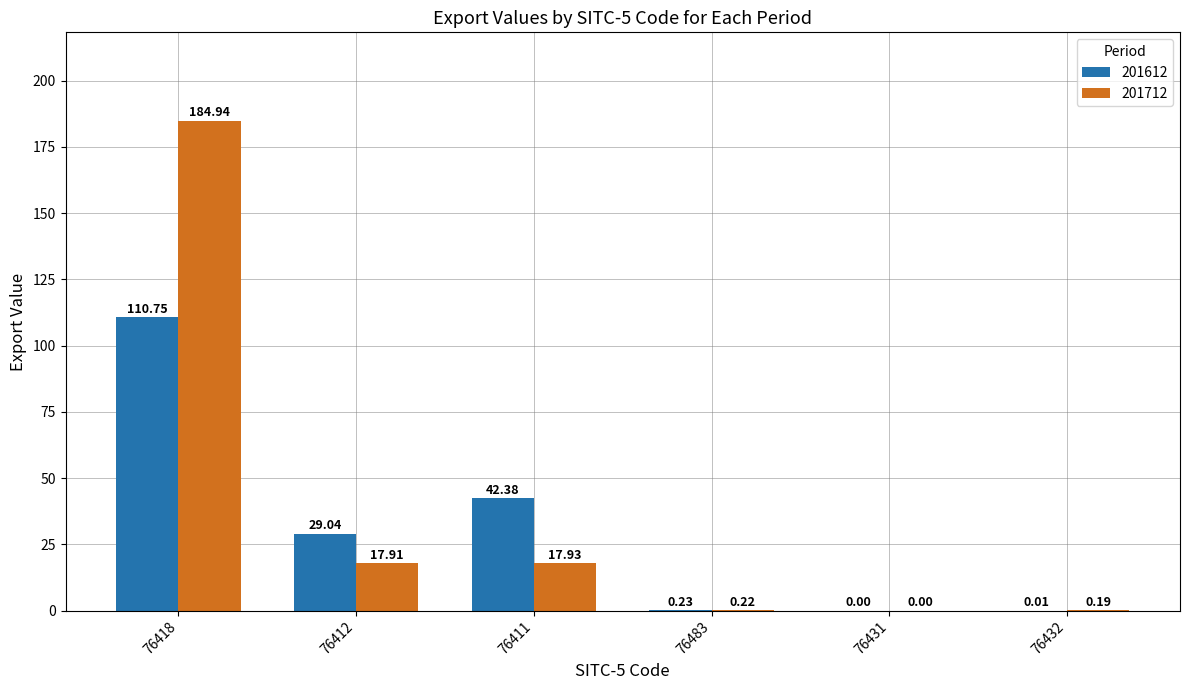

What is the sum of all 201712 values?

221.2